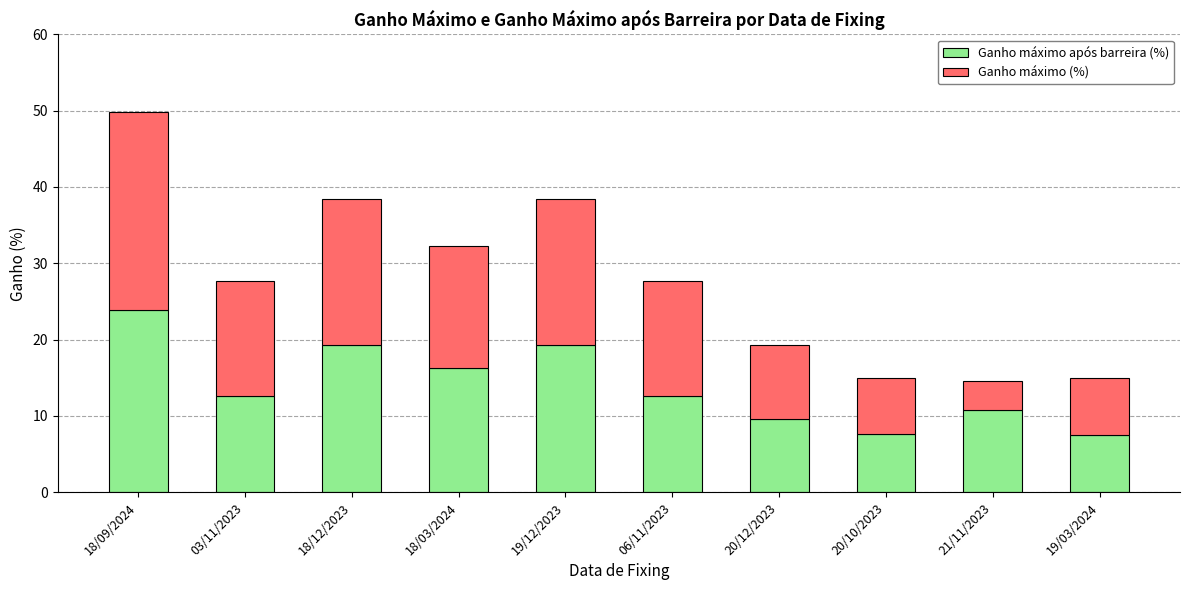

The Ganho máximo após barreira (%) series shows 12.6 at 03/11/2023. True or false?

True